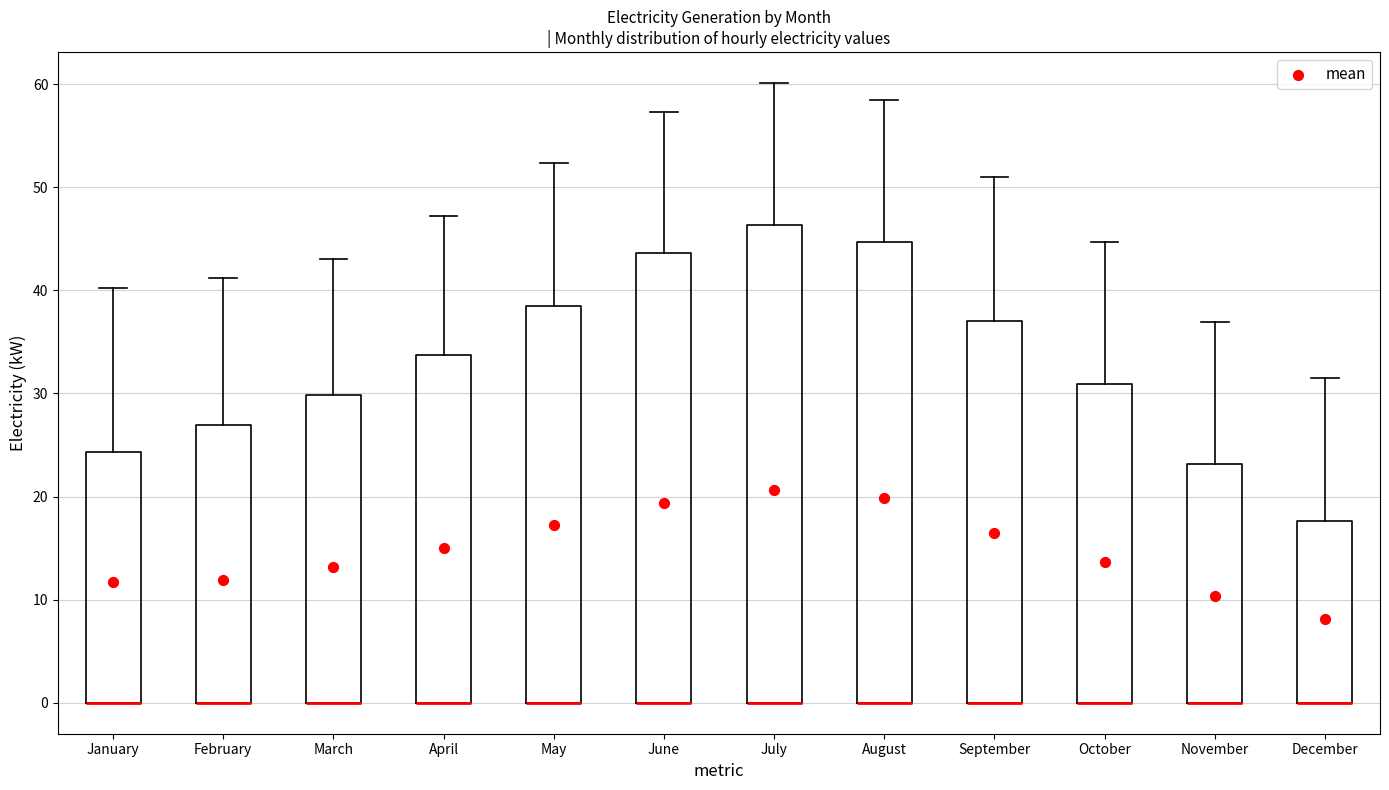

Reading left to right, transcribe this box plot: for each box, give where its median line is, the range the box spans, and where its two whiskers end, as read against the y-axis. The values are not printed on the chart, so give them approximately, as read against the axis.

January: median 0 (drawn on the box's lower edge), box 0 to 24, whiskers 0 to 40
February: median 0 (drawn on the box's lower edge), box 0 to 27, whiskers 0 to 41
March: median 0 (drawn on the box's lower edge), box 0 to 30, whiskers 0 to 43
April: median 0 (drawn on the box's lower edge), box 0 to 34, whiskers 0 to 47
May: median 0 (drawn on the box's lower edge), box 0 to 39, whiskers 0 to 52
June: median 0 (drawn on the box's lower edge), box 0 to 44, whiskers 0 to 57
July: median 0 (drawn on the box's lower edge), box 0 to 46, whiskers 0 to 60
August: median 0 (drawn on the box's lower edge), box 0 to 45, whiskers 0 to 59
September: median 0 (drawn on the box's lower edge), box 0 to 37, whiskers 0 to 51
October: median 0 (drawn on the box's lower edge), box 0 to 31, whiskers 0 to 45
November: median 0 (drawn on the box's lower edge), box 0 to 23, whiskers 0 to 37
December: median 0 (drawn on the box's lower edge), box 0 to 18, whiskers 0 to 32